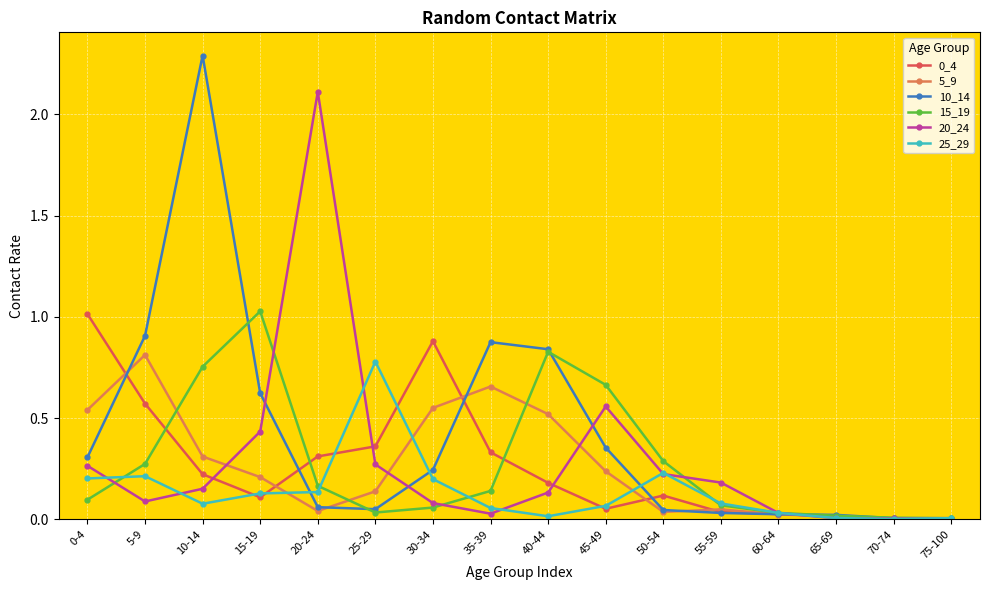

At which category is the sum across all series the highest?

10-14